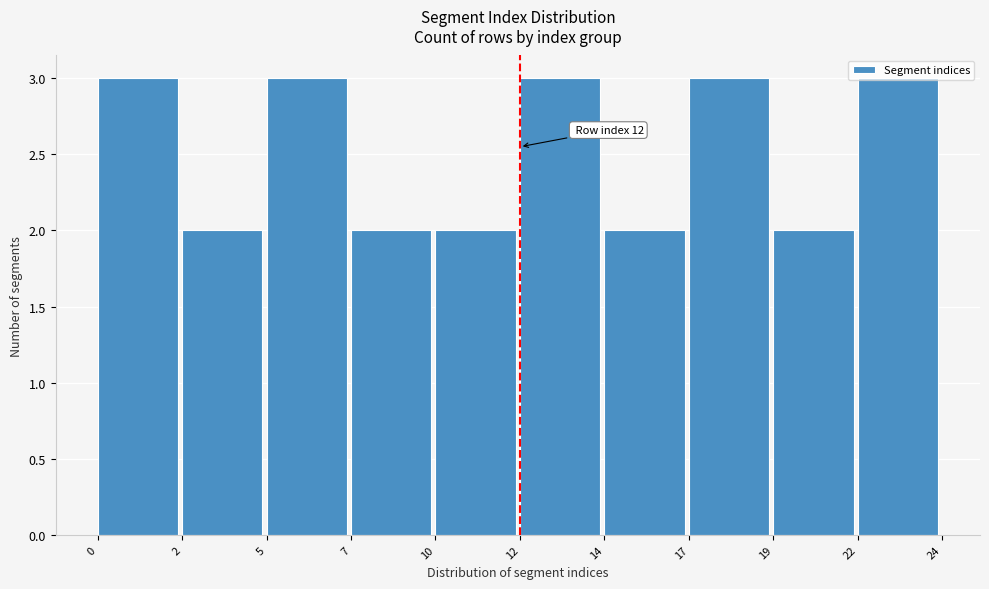

Between 12 and 7, which is larger?

12